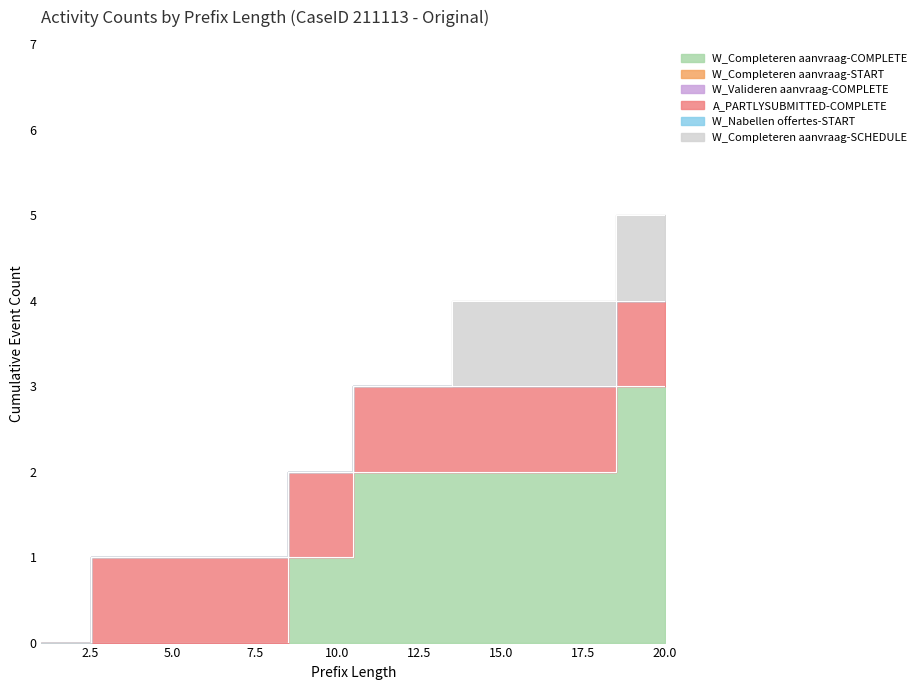

Which series has the largest total across all categories?

W_Completeren aanvraag-COMPLETE